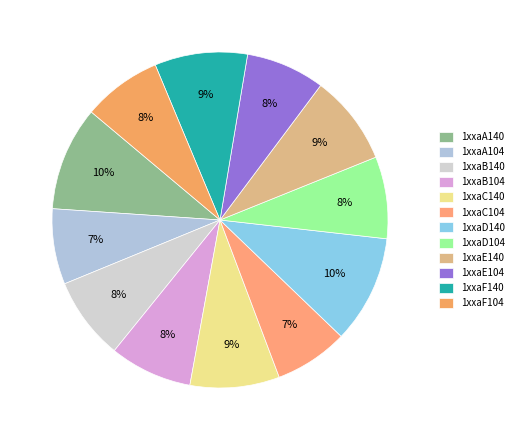

To the nearest percent, what is the average slice percentage?

8%